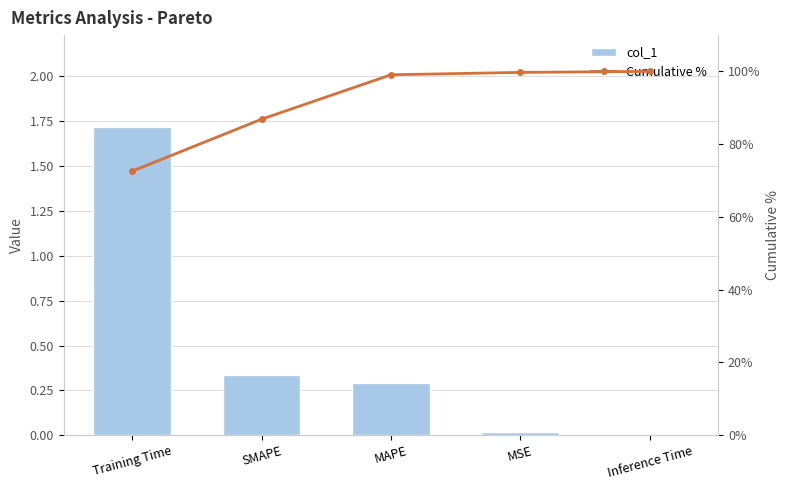

Which series has the largest range (max minus min)?

Cumulative %